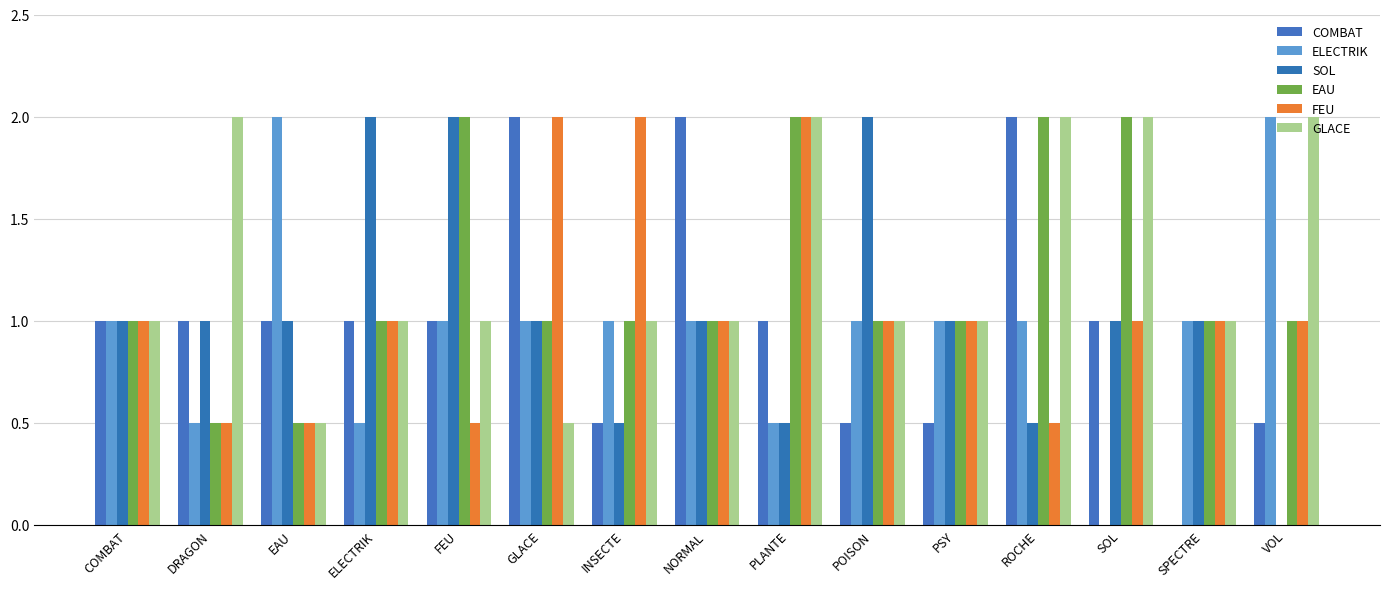

At which category does the chart reach its minimum across all series?

SPECTRE